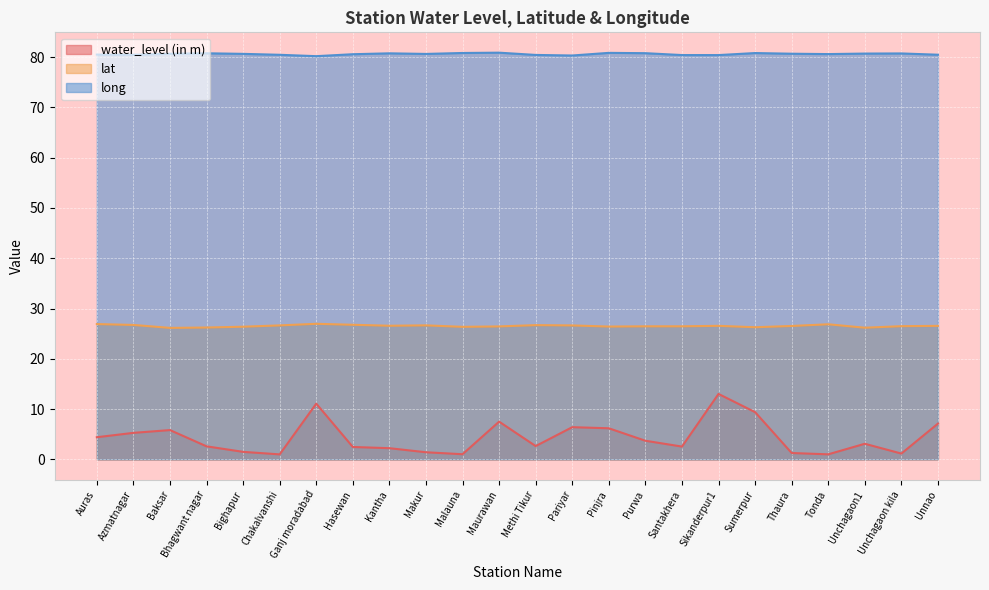

Which has a higher value, Sumerpur or Kantha?

Sumerpur